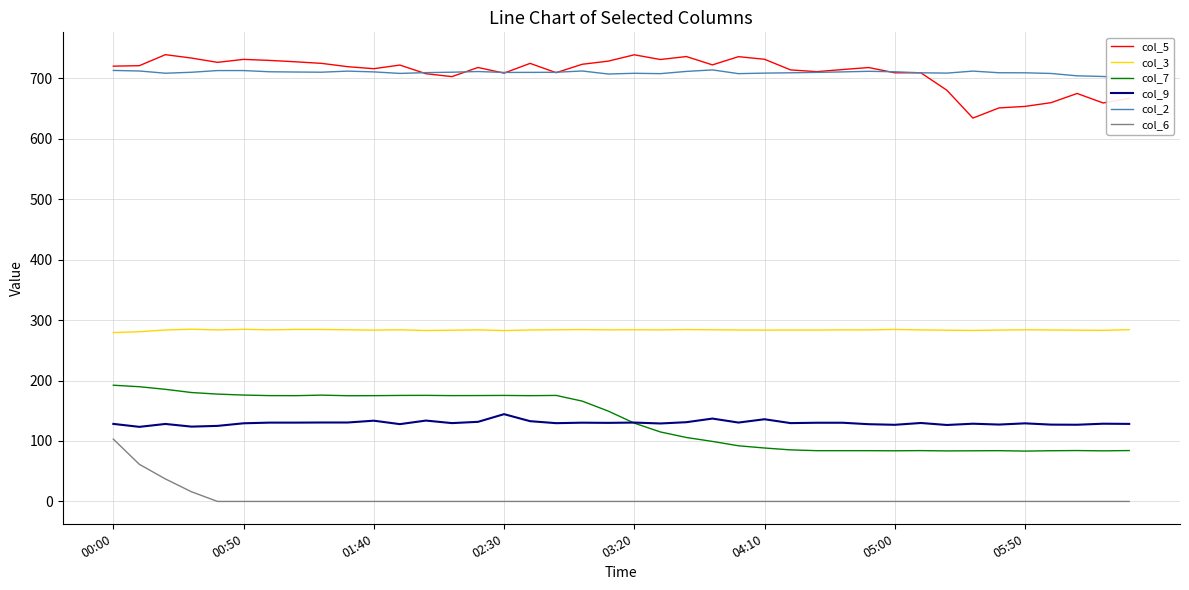

List the series in order of their peak value, highest first.

col_5, col_2, col_3, col_7, col_9, col_6